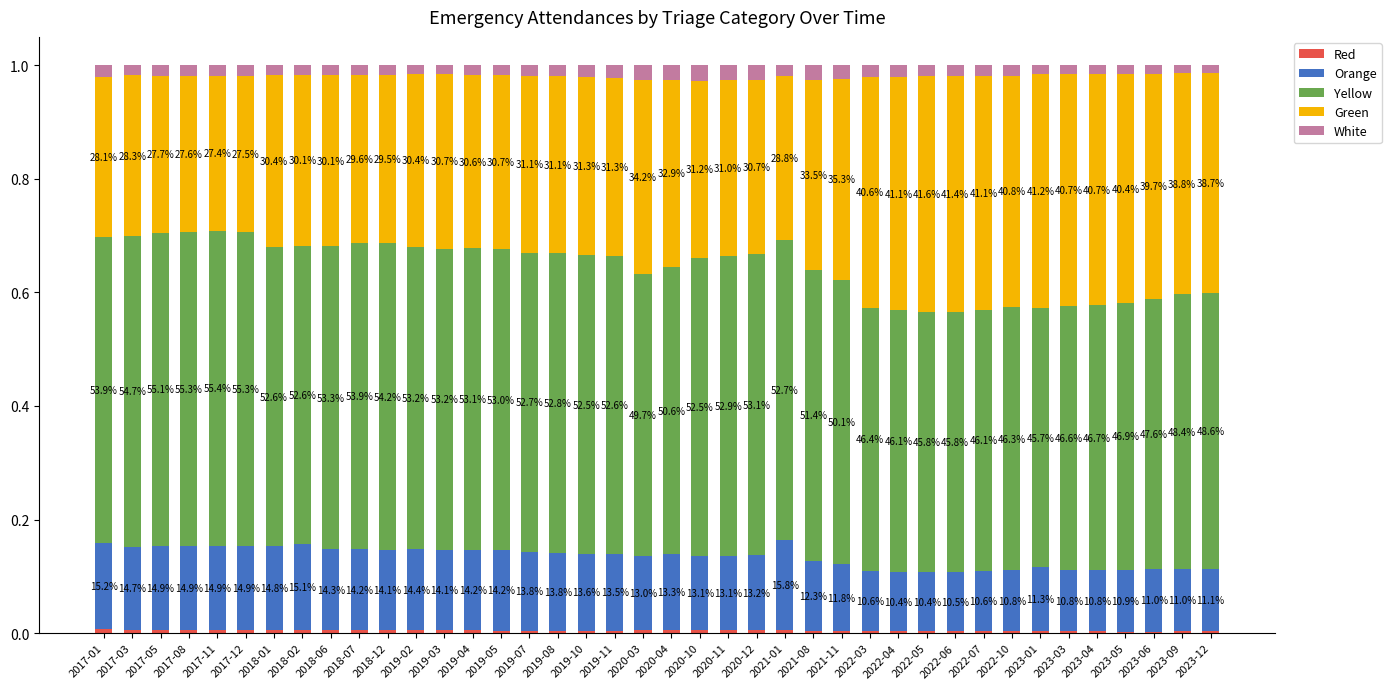

What is the label of the 13th bar from the left?

2019-03